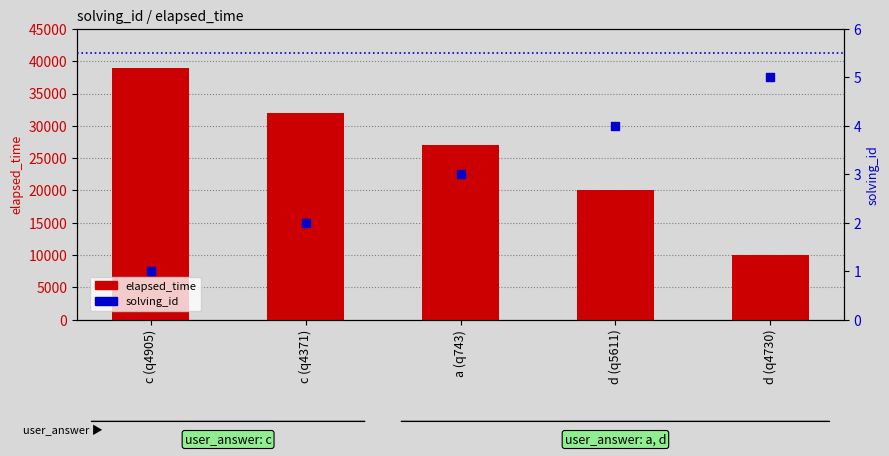

What are all the series names shown in the legend?

elapsed_time, solving_id